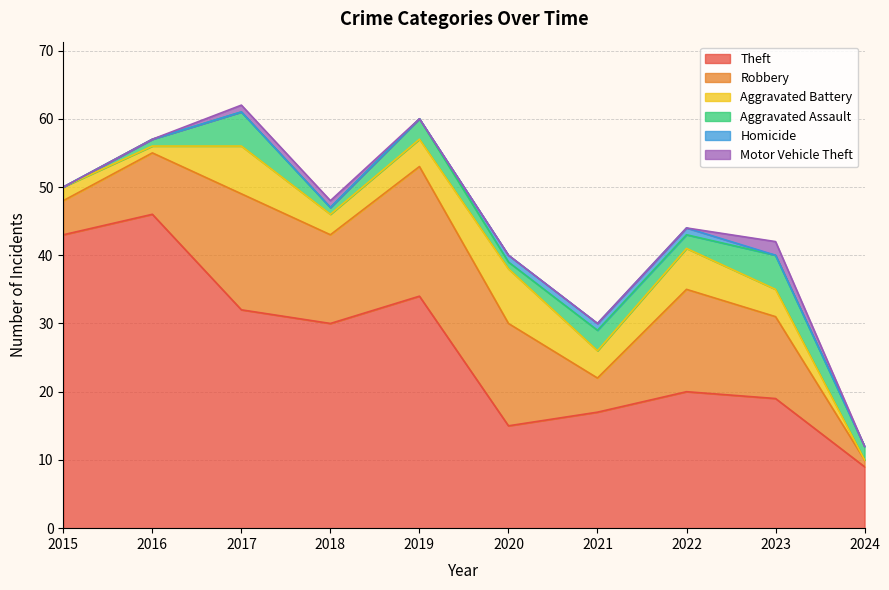

How many values in Aggravated Assault are above zero?

9